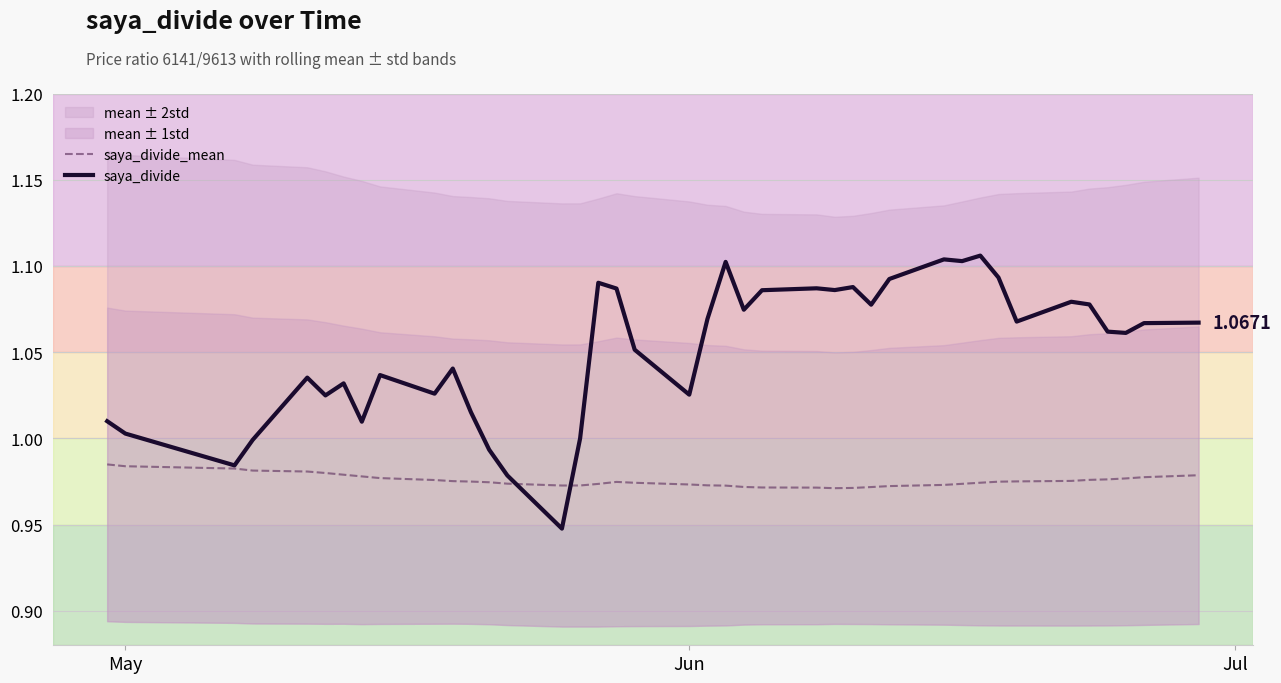

True or false: saya_divide has more than 1 points higher than both neighbors.

True